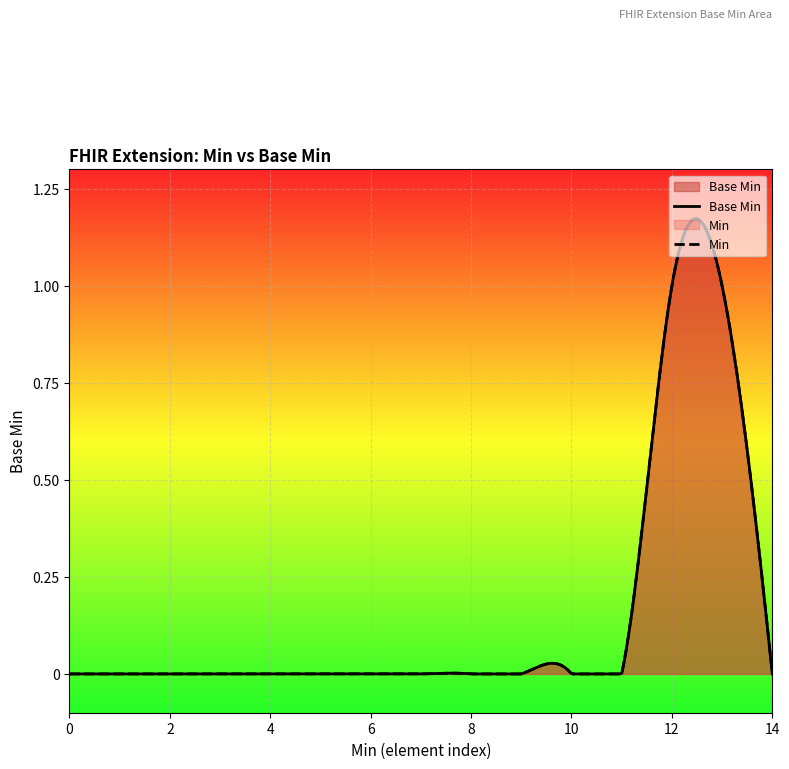

How many values are above zero?

2